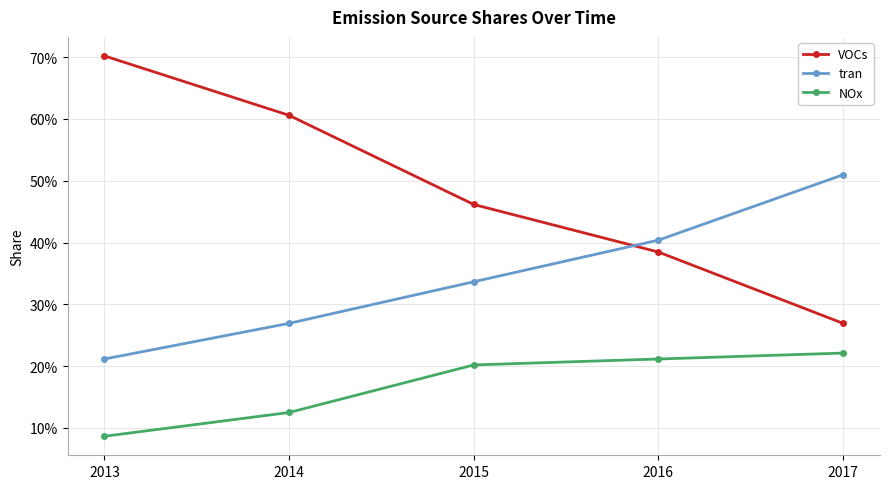

Does the chart have visible grid lines?

Yes